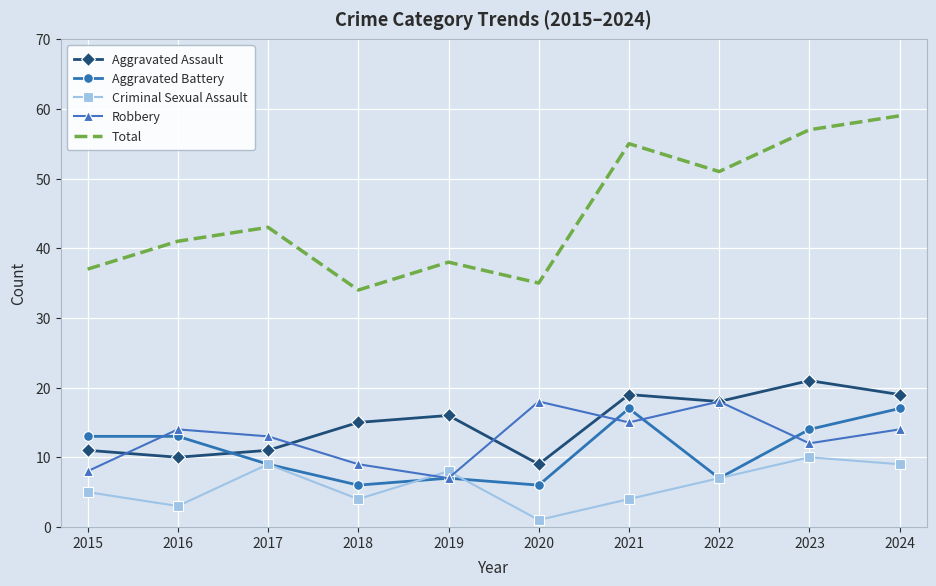

At which label does Aggravated Assault reach its minimum?

2020